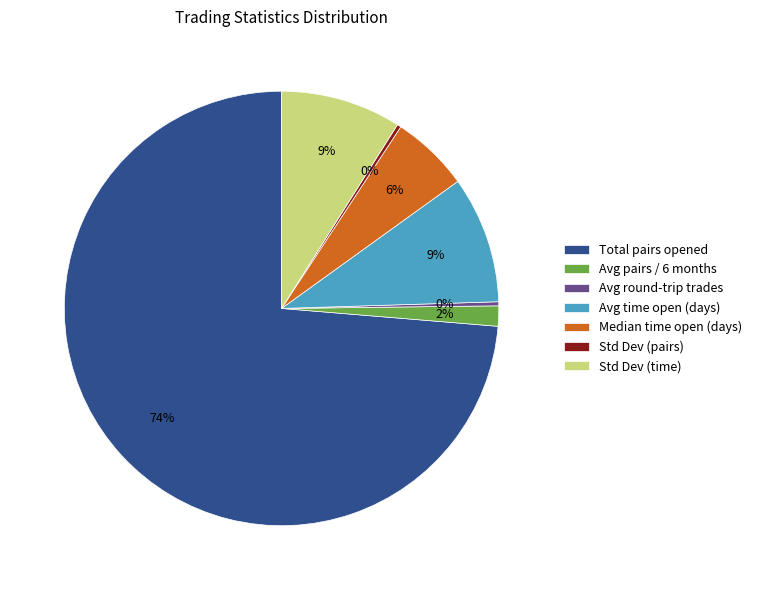

To the nearest percent, what percentage of the pie is Avg pairs / 6 months?

2%